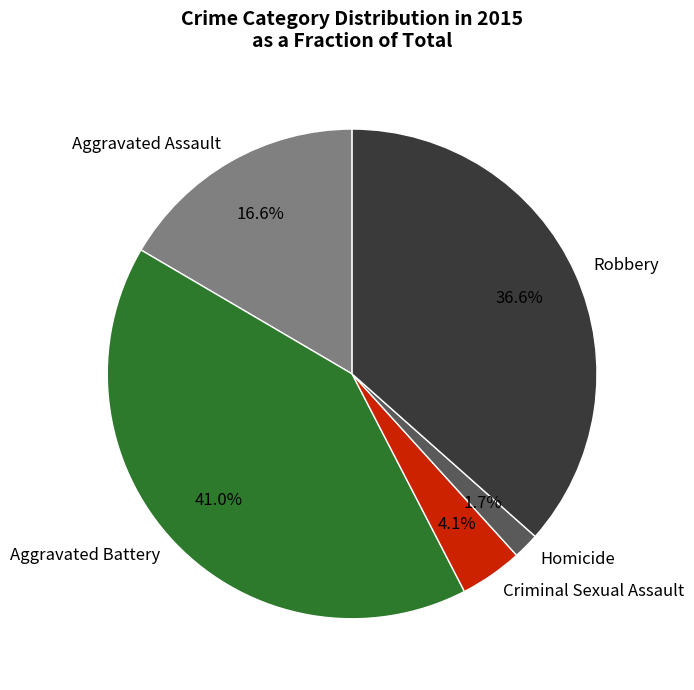

Rank the categories by value from lowest to highest.

Homicide, Criminal Sexual Assault, Aggravated Assault, Robbery, Aggravated Battery